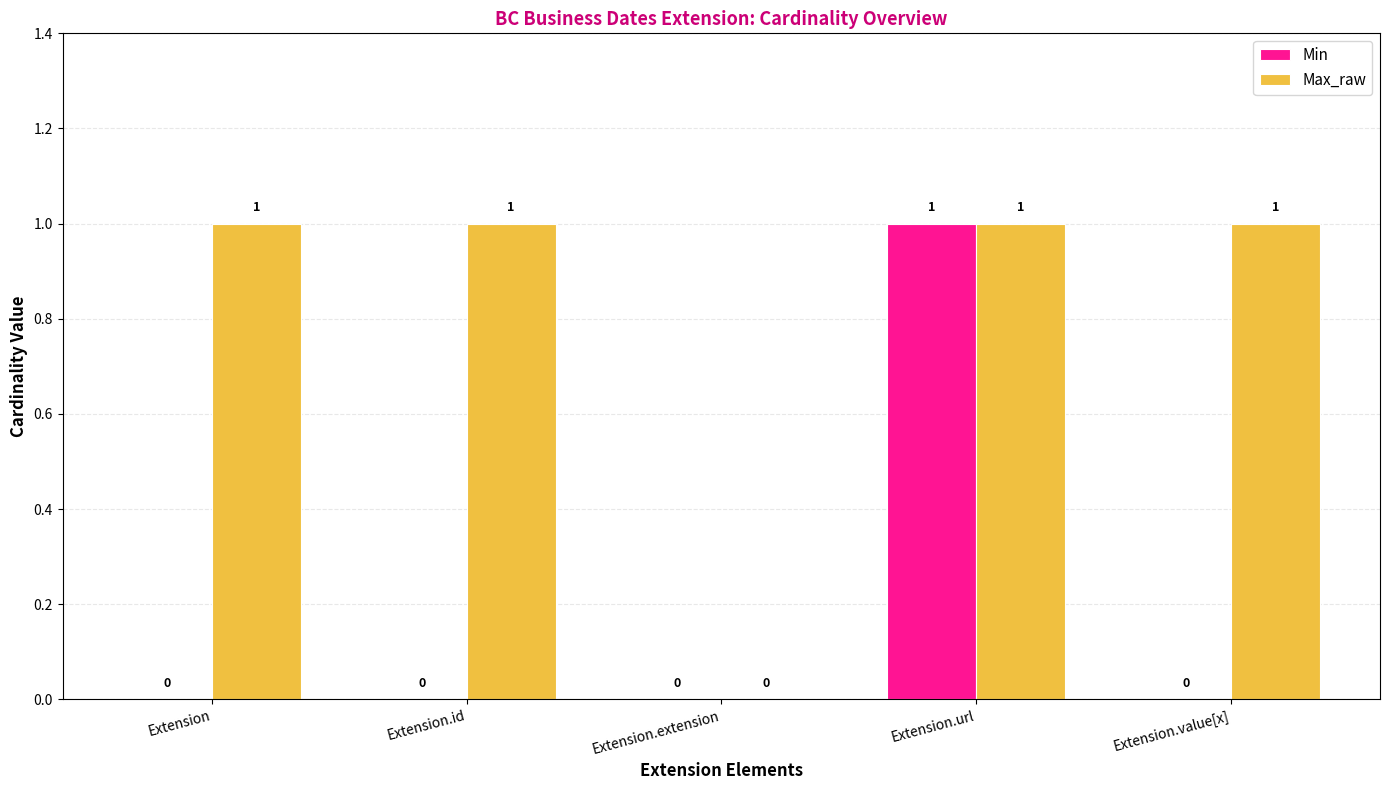

At which label does Min reach its peak?

Extension.url